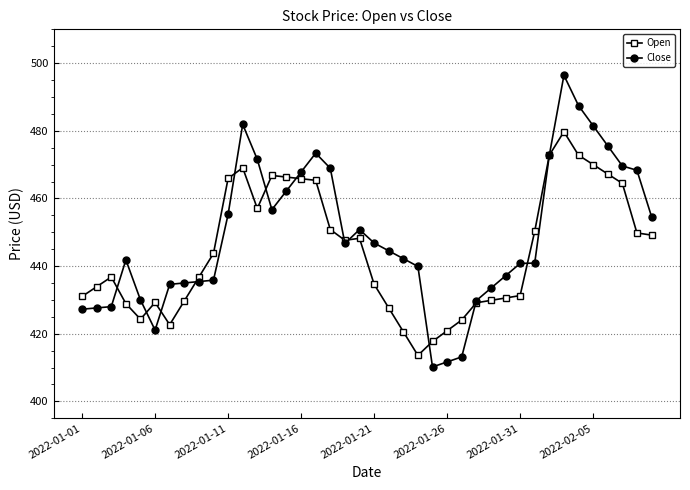

How many values in the Open series exceed 443?

20